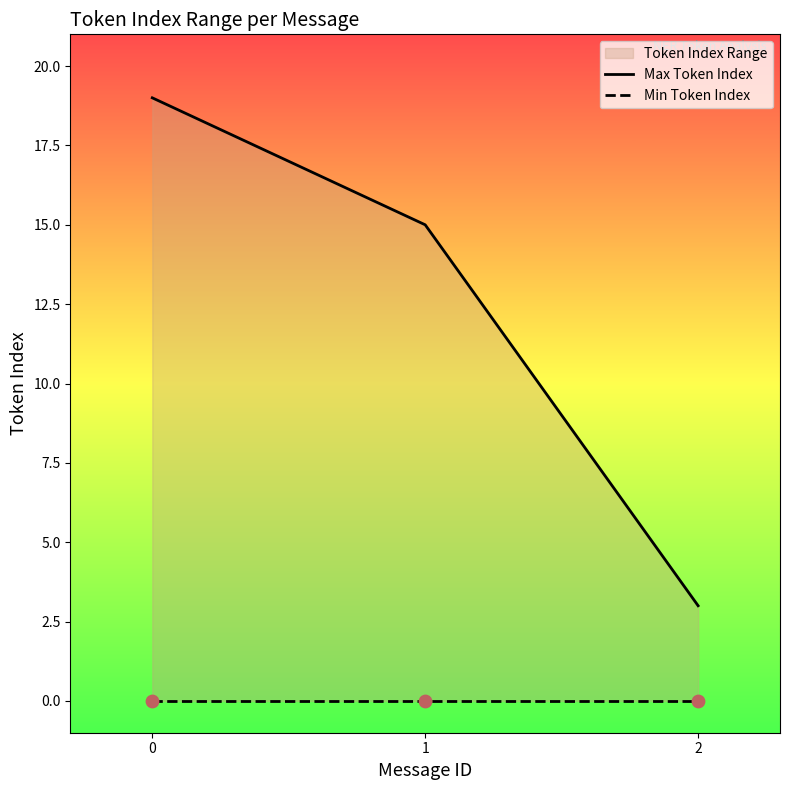

What is the total value across all series at 1?

15